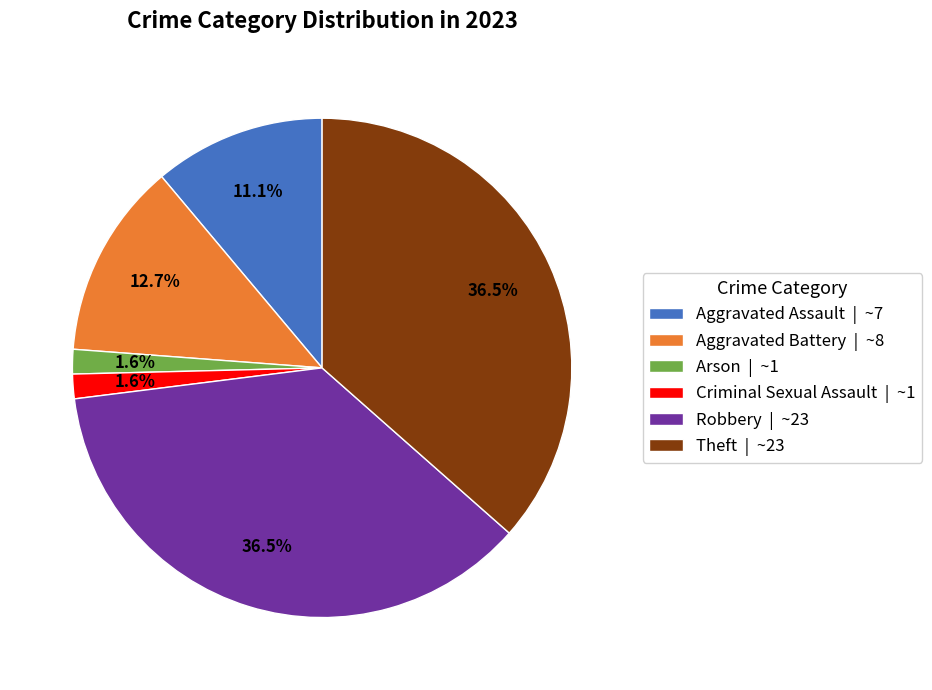

Is there any slice that represents more than half of the pie?

No